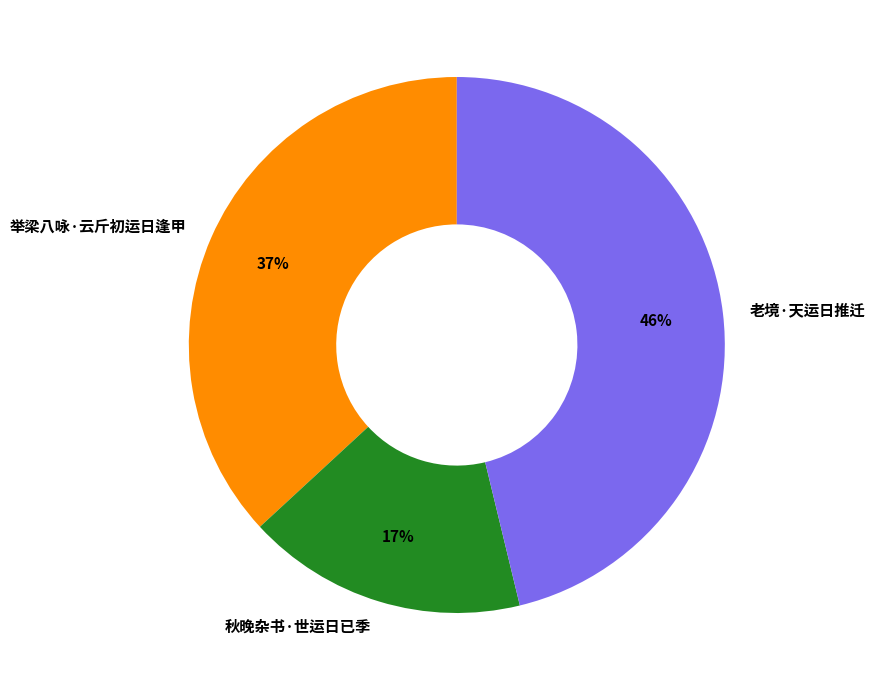

Does any single category account for the majority?

No